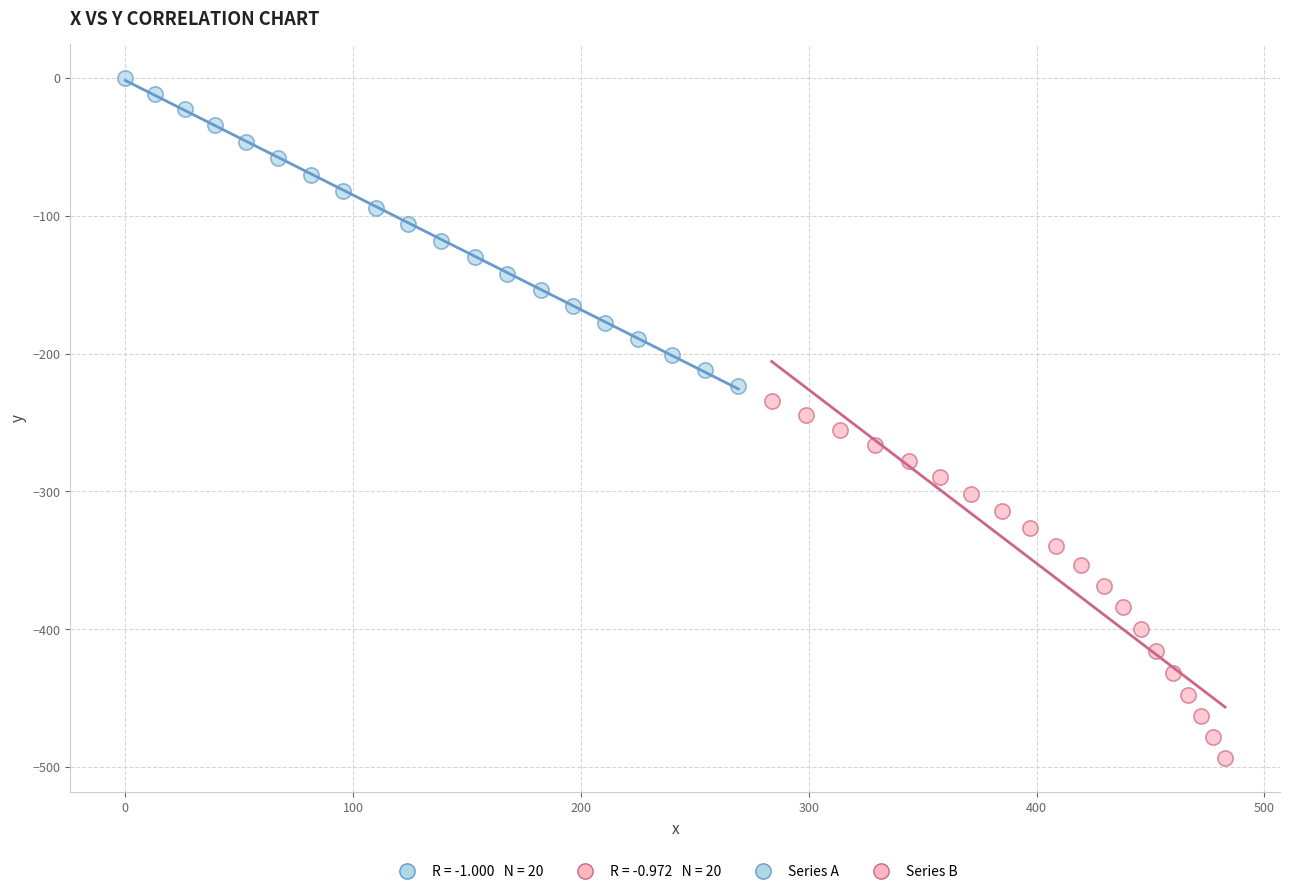

Which series contains the lowest Y value?

Series B